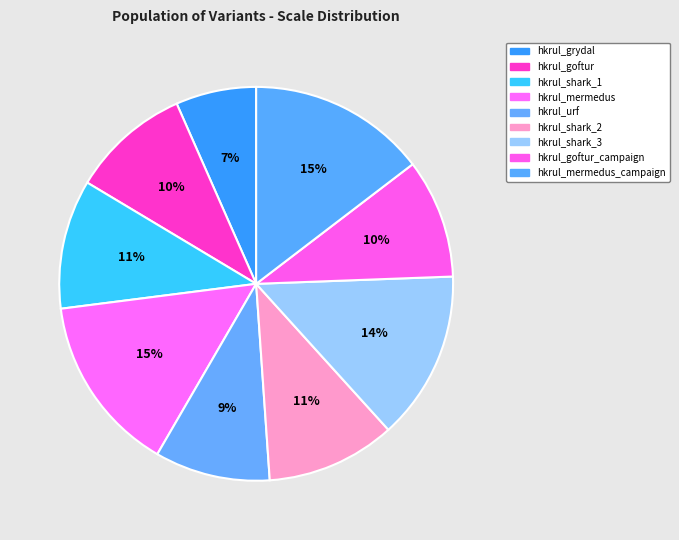

The hkrul_goftur_campaign slice represents 10% of the pie. True or false?

True